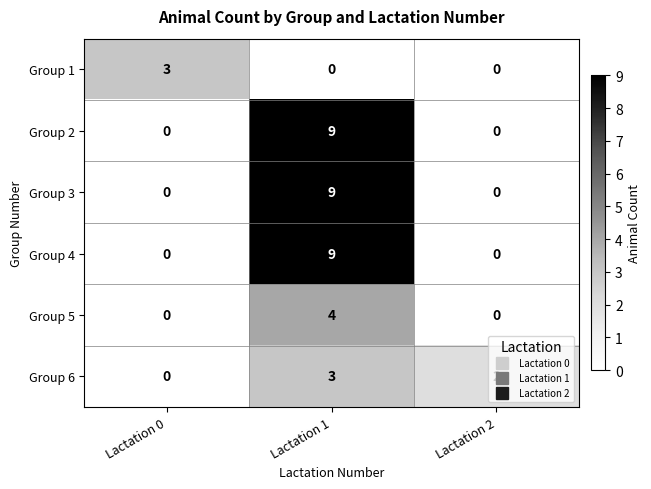

Which category has the highest value across all series?

Lactation 1